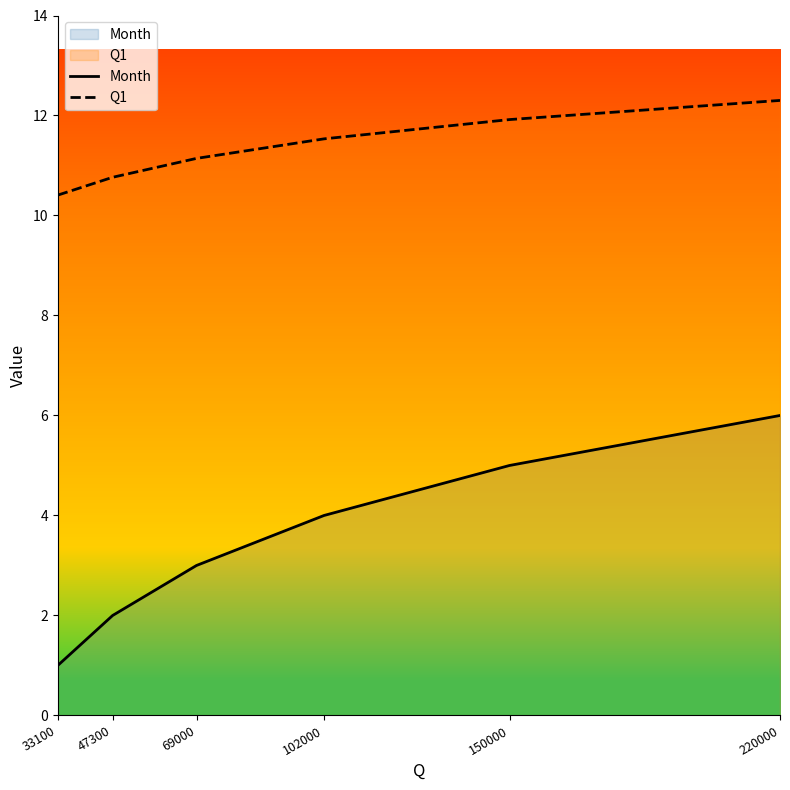

Reading right to left, extract all data points from this chart.

Month: 6.0	5.0	4.0	3.0	2.0	1.0
Q1: 12.3	11.9	11.5	11.1	10.8	10.4